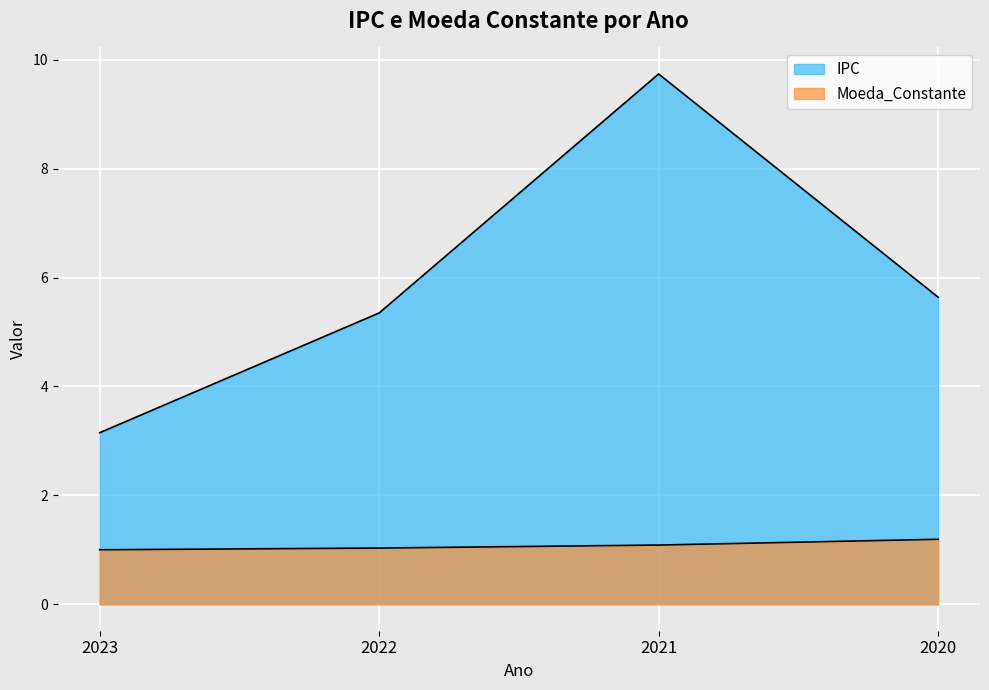

What are all the series names shown in the legend?

IPC, Moeda_Constante